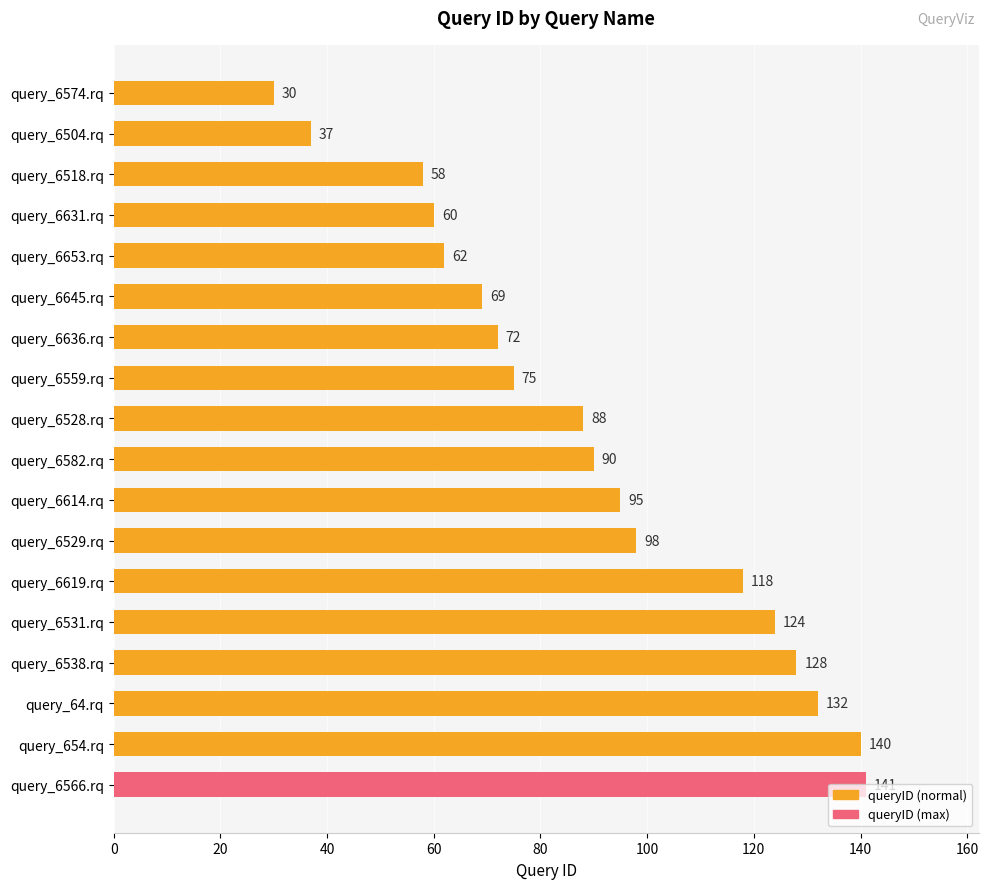

What is the value of the 8th bar from the top?

75